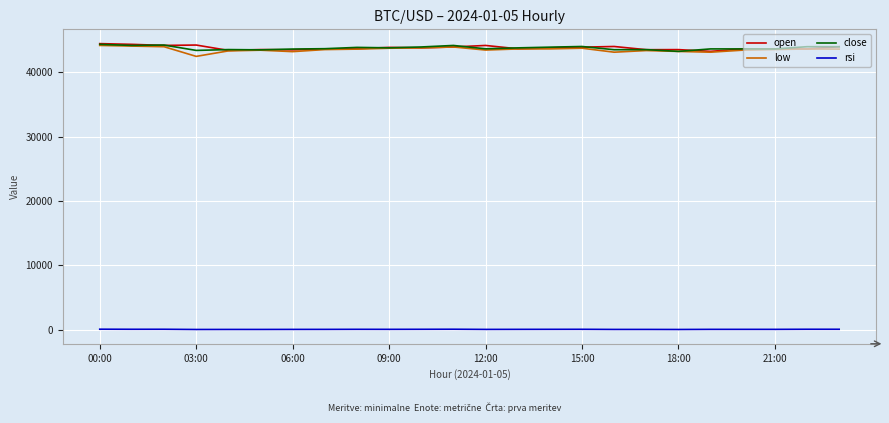

True or false: rsi and open intersect in this chart.

False